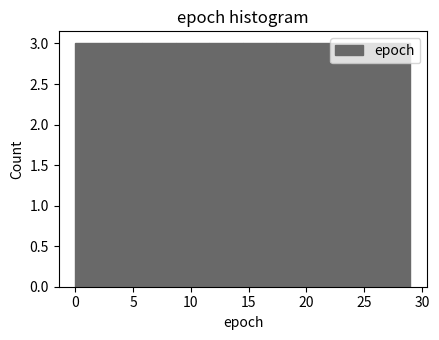

Reading left to right, list every bar in this chart as the range it spans on the x-axis followed by its height. Neither the bar edges nor the heights are printed on the chart, so give them approximately, as read against the axes.

0.0 to 2.9: 3
2.9 to 5.8: 3
5.8 to 8.7: 3
8.7 to 11.6: 3
11.6 to 14.5: 3
14.5 to 17.4: 3
17.4 to 20.3: 3
20.3 to 23.2: 3
23.2 to 26.1: 3
26.1 to 29.0: 3